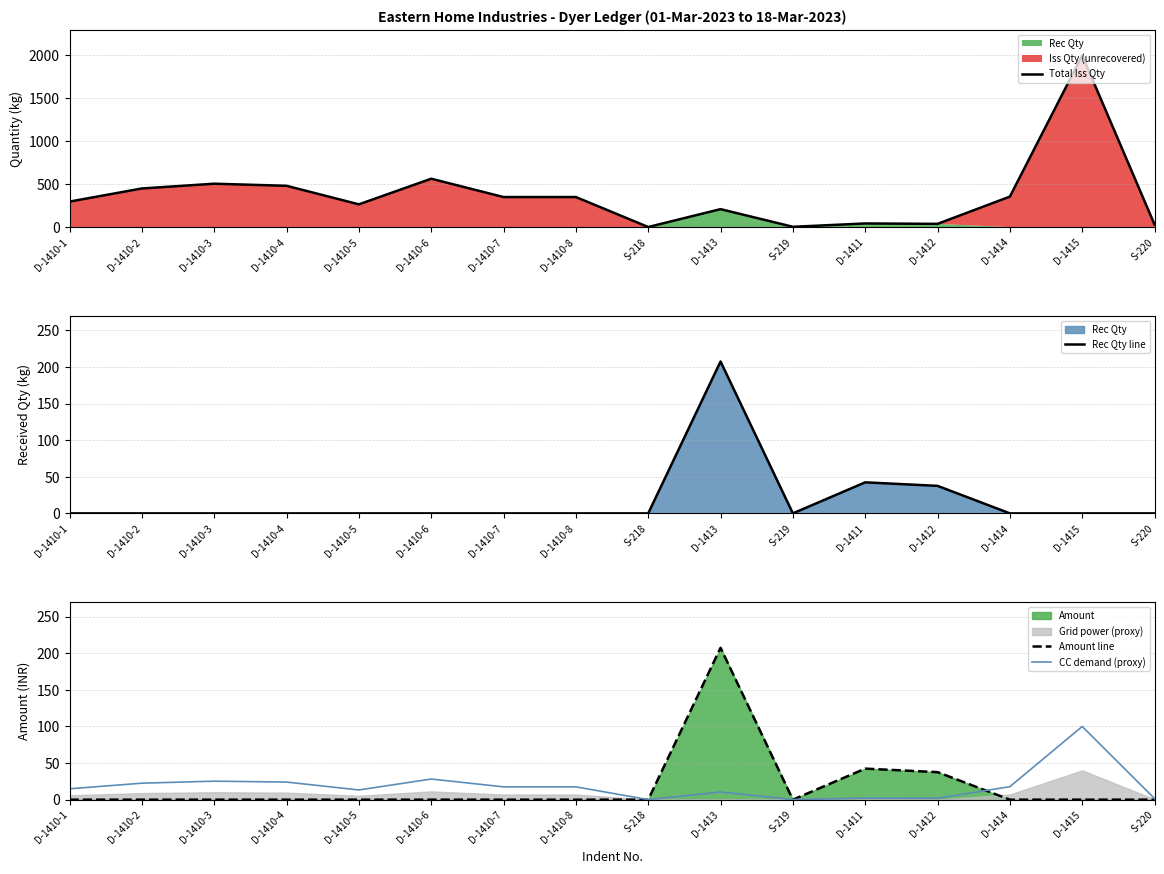

Which series ends up on top after the final intersection of CC demand (proxy) and Amount line?

CC demand (proxy)